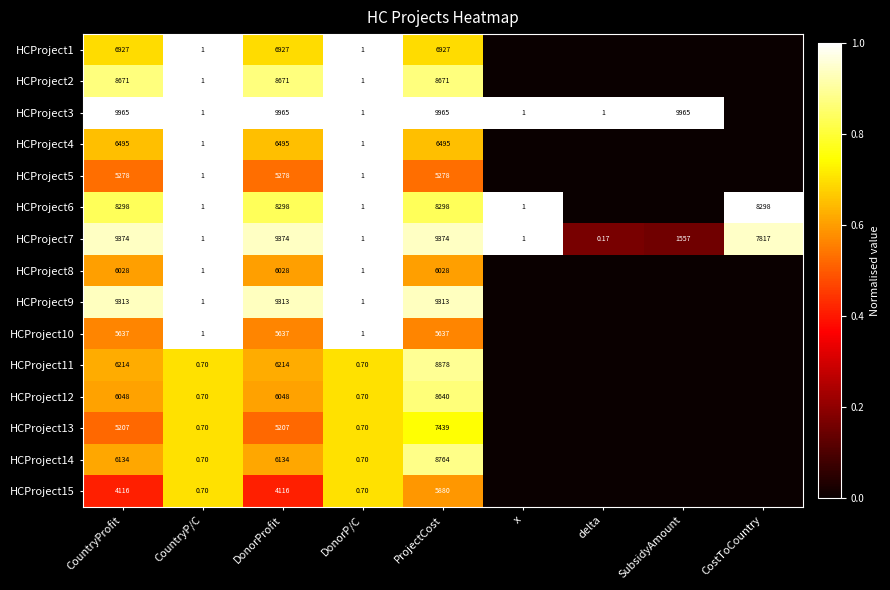

At which label does HCProject7 reach its minimum?

delta